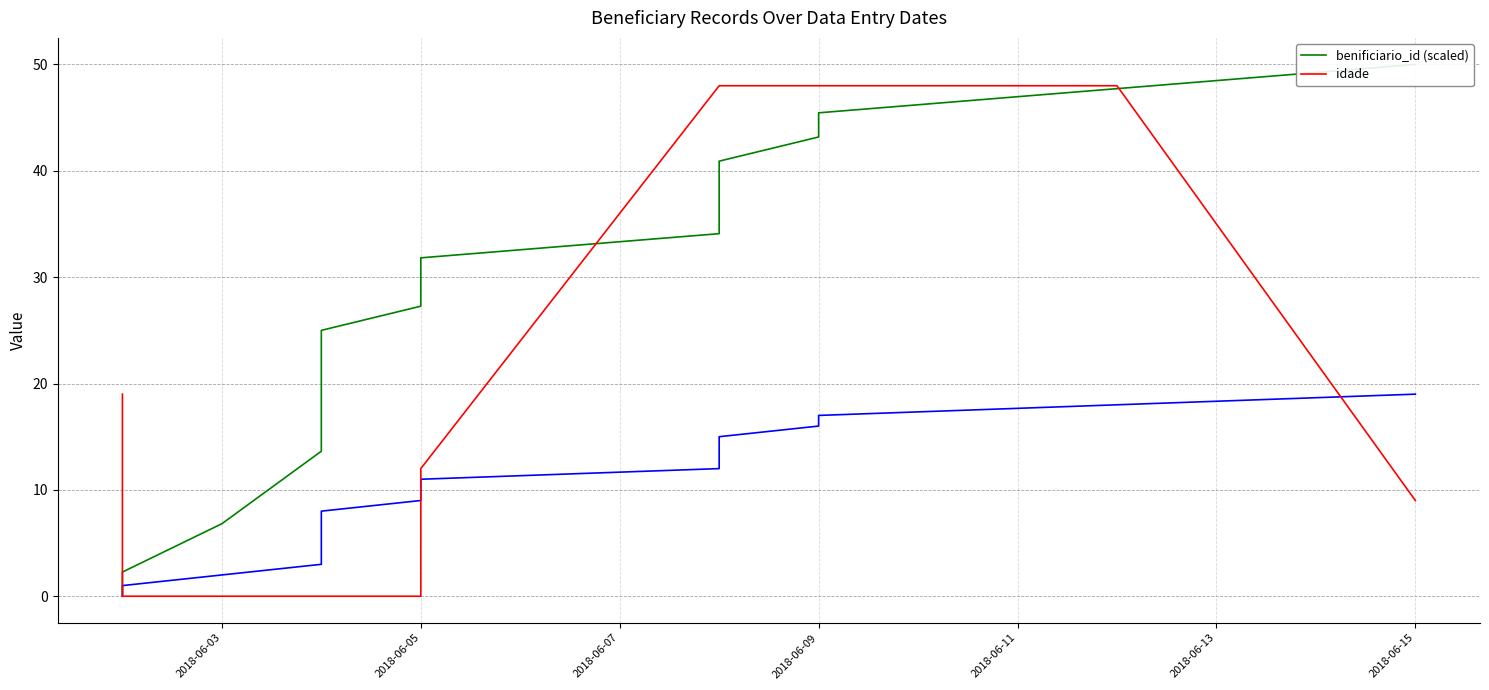

The value of benificiario_id (scaled) at 2018-06-09 is 12.2. True or false?

False